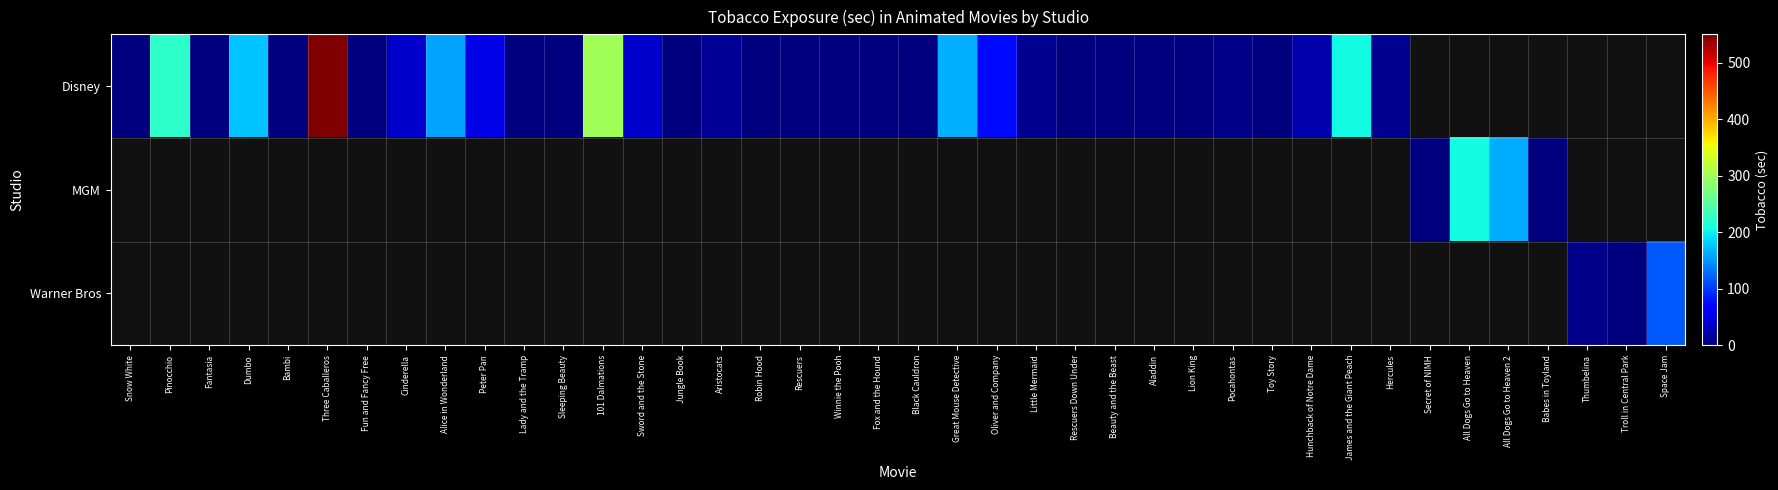

Which category has the highest value across all series?

Three Caballeros